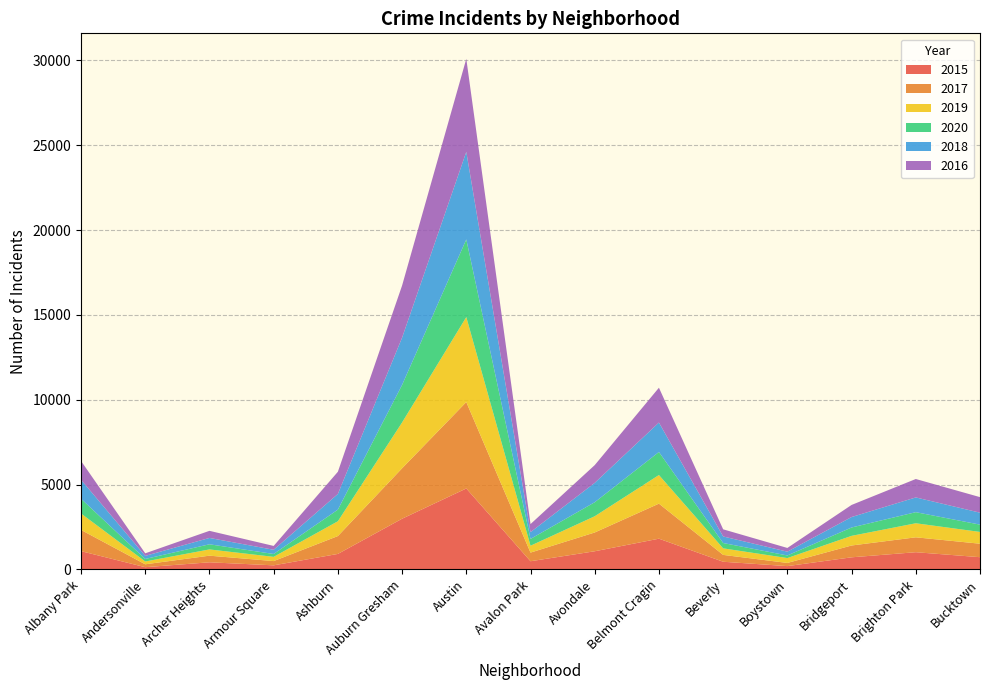

Reading right to left, extract all data points from this chart.

2015: 720	1014	713	194	452	1811	1070	482	4771	2988	913	240	419	131	1076
2017: 795	878	697	188	404	2066	1107	509	5095	2973	1053	251	391	171	1252
2019: 694	828	568	287	385	1687	957	405	5008	2701	872	249	368	166	968
2020: 431	654	493	153	315	1357	826	400	4578	2213	686	169	303	147	870
2018: 704	869	616	224	386	1736	1142	401	5162	2787	924	248	374	183	1117
2016: 917	1086	713	219	421	2053	1046	475	5481	3071	1308	227	419	151	1110